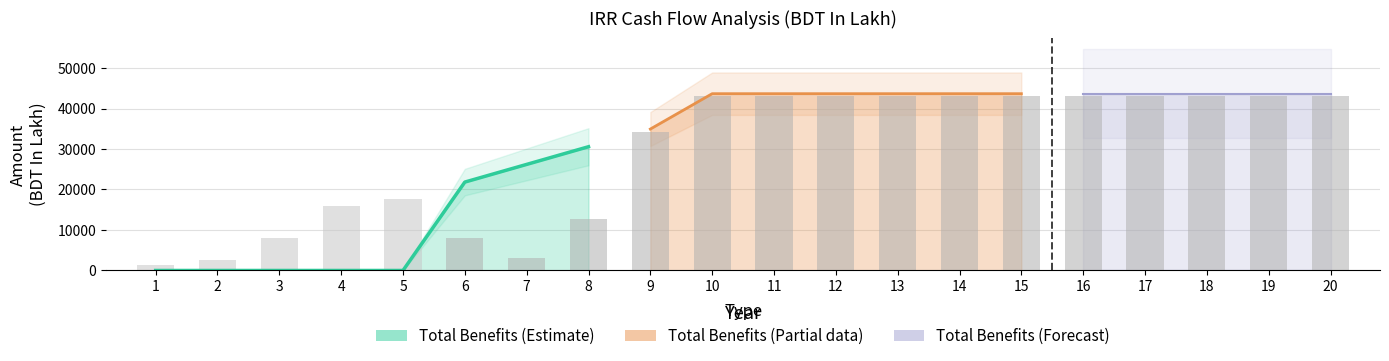

Read the value at 13.

42994.3